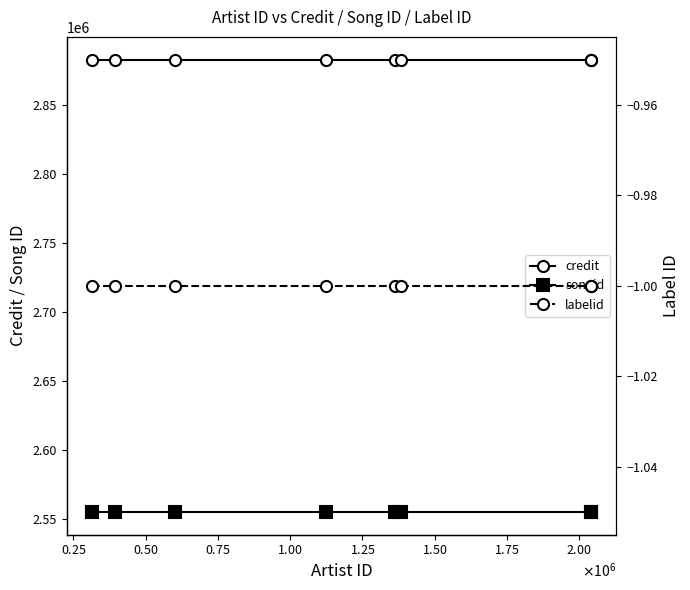

What is the sum of all songid values?

20440800